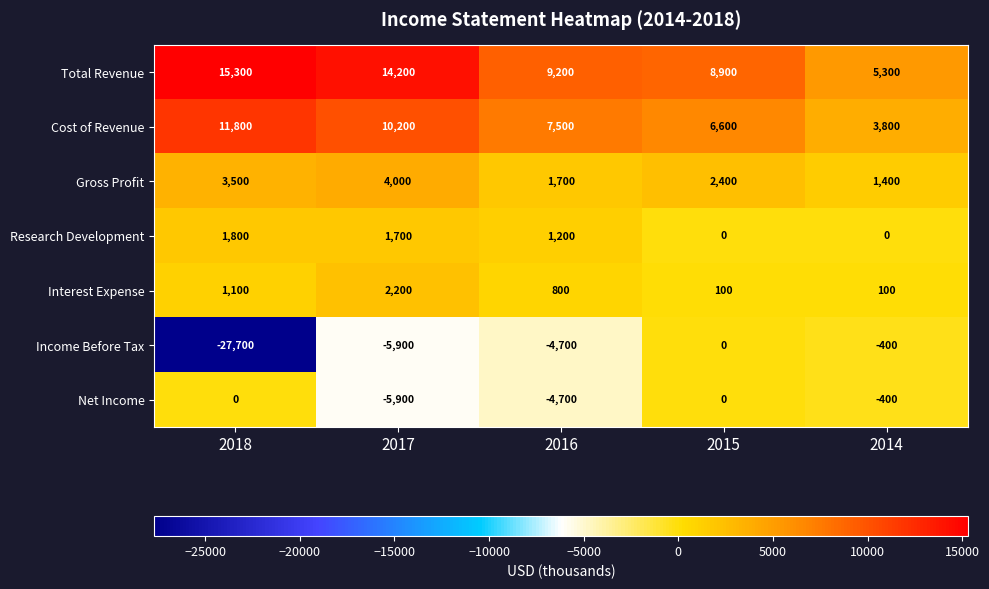

The Gross Profit series shows 2752 at 2016. True or false?

False